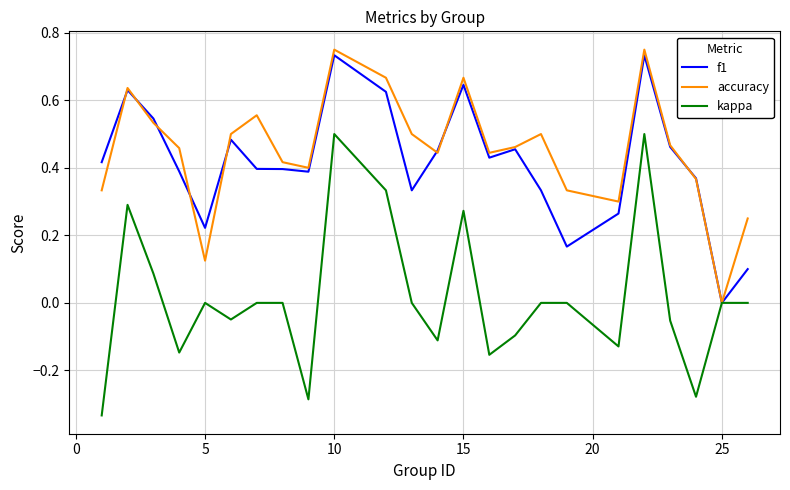

Which series has the widest spread of values?

kappa